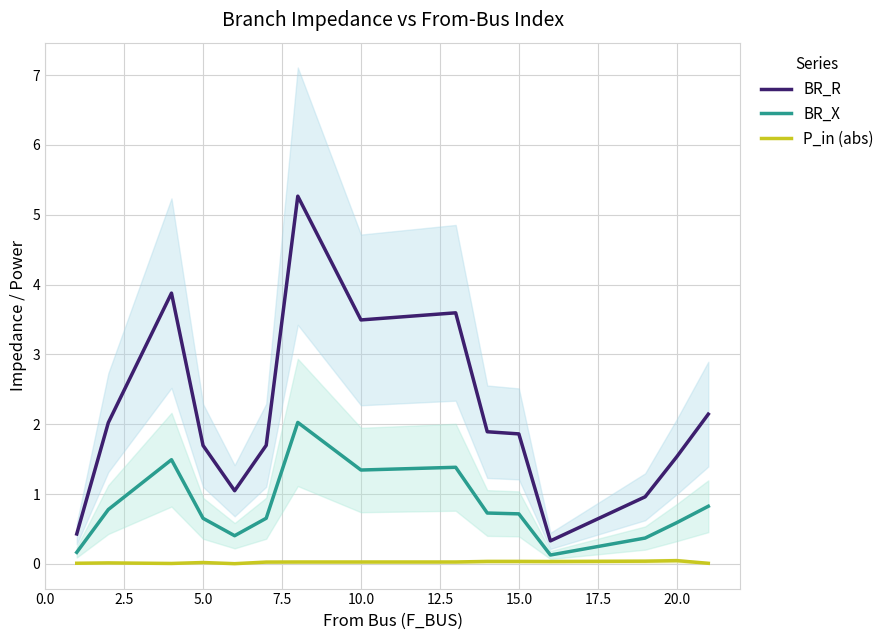

Is it true that BR_X equals 0.9 at 5.0?

False